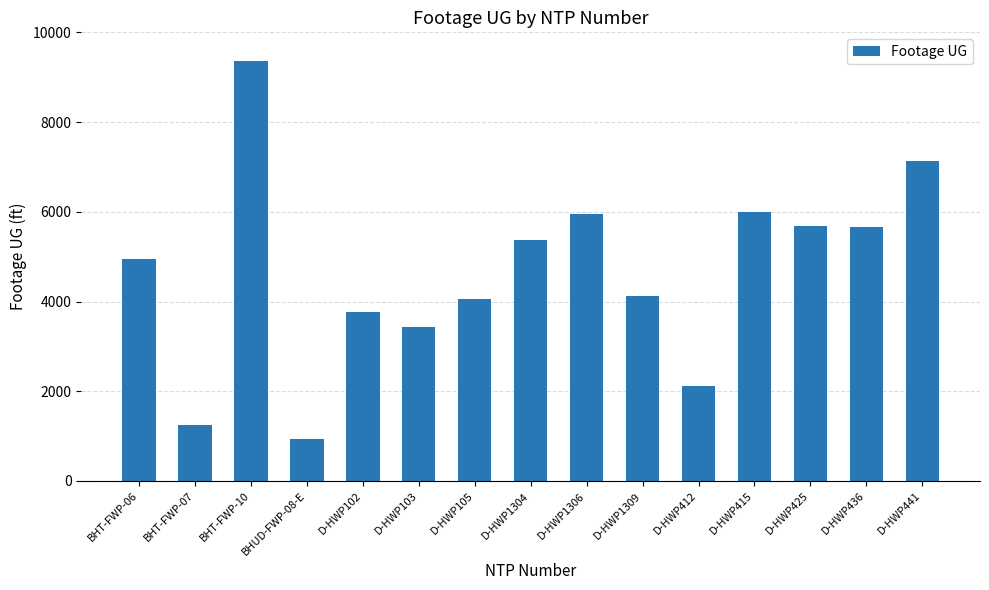

What position from the right is D-HWP105?

9